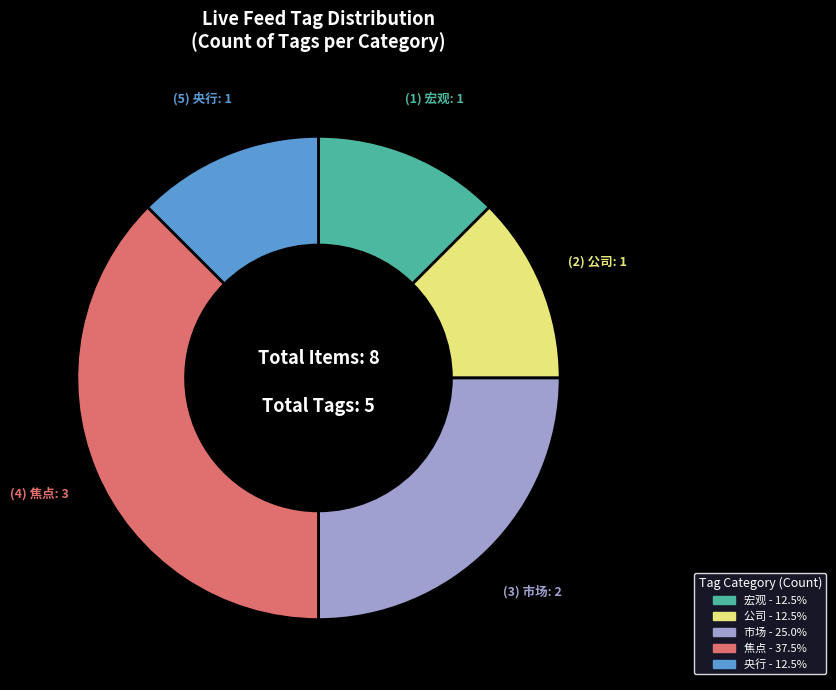

Is there any slice that represents more than half of the pie?

No